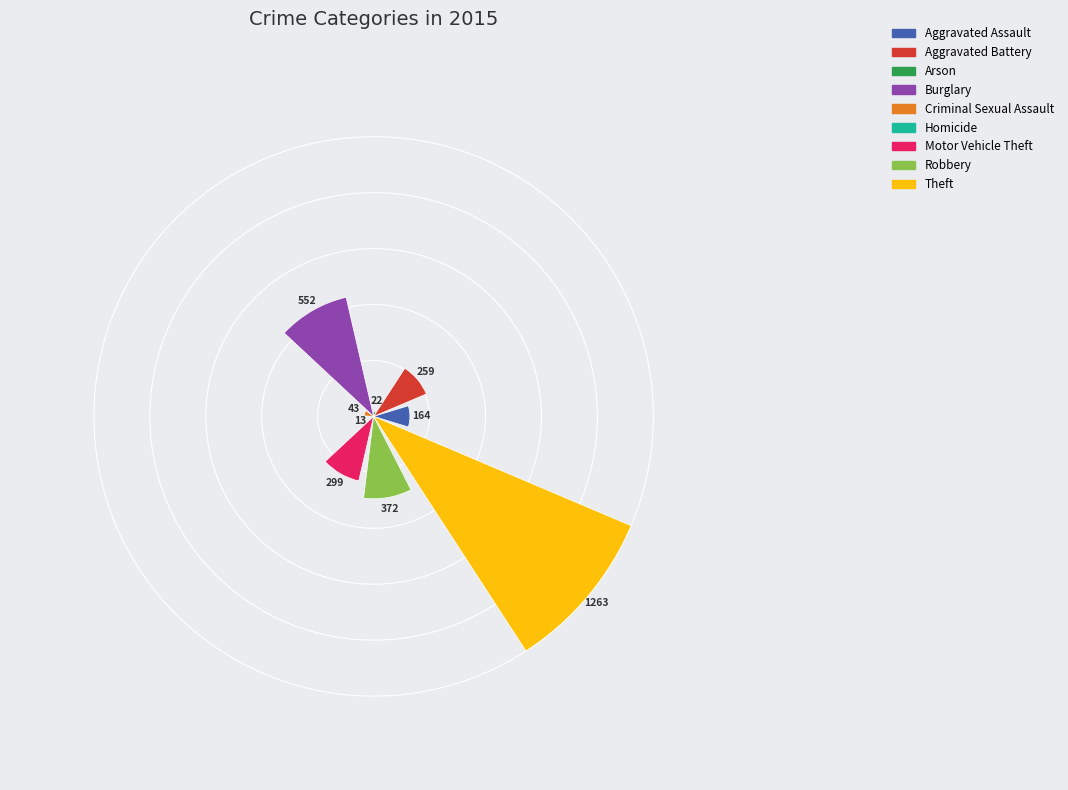

What is the minimum value shown in the chart?

13